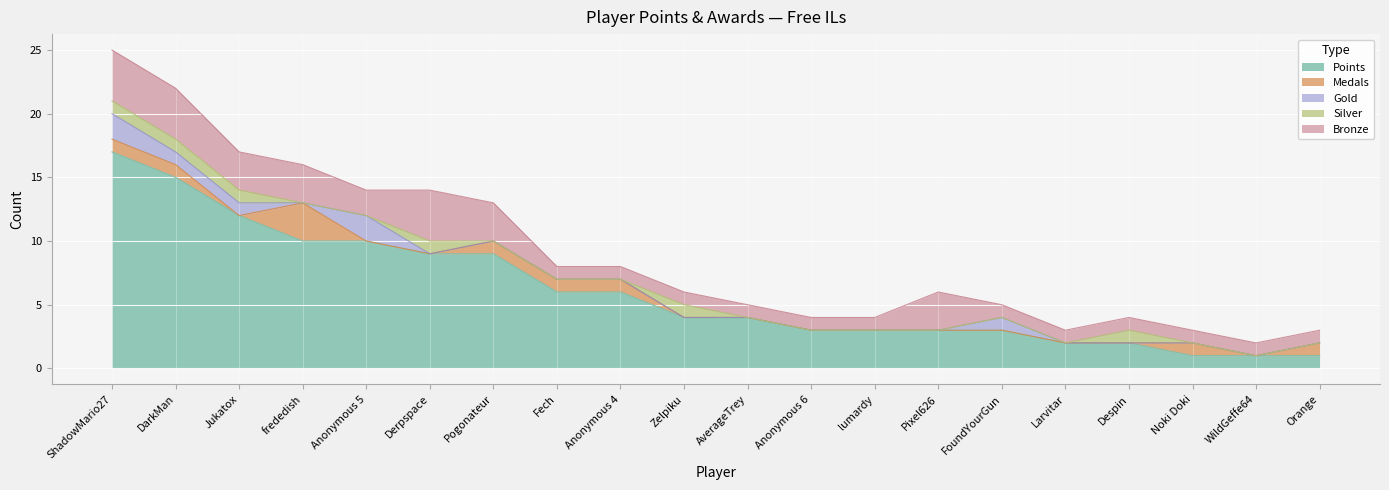

Which series has the largest total across all categories?

Points